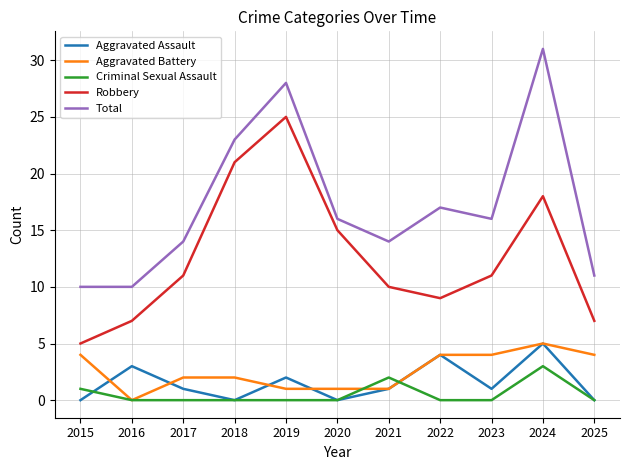

What is the difference between the highest and lowest values at 2023?

16